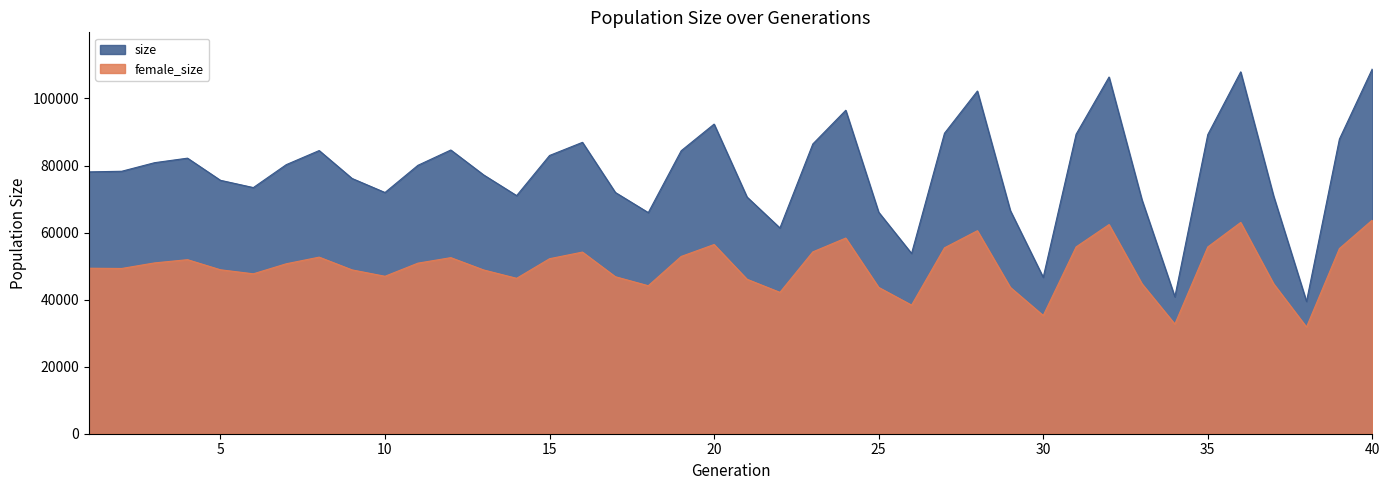

Which series has the widest spread of values?

size